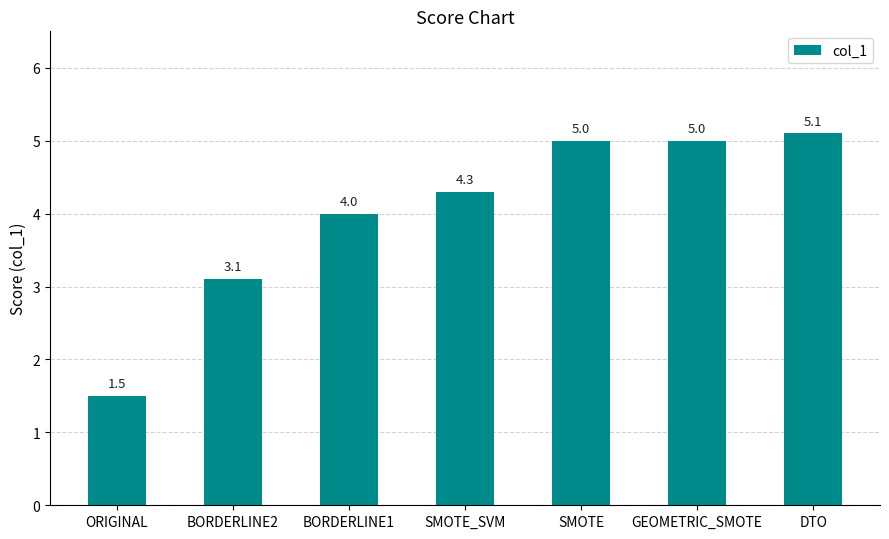

The value at GEOMETRIC_SMOTE is 5.0. True or false?

True